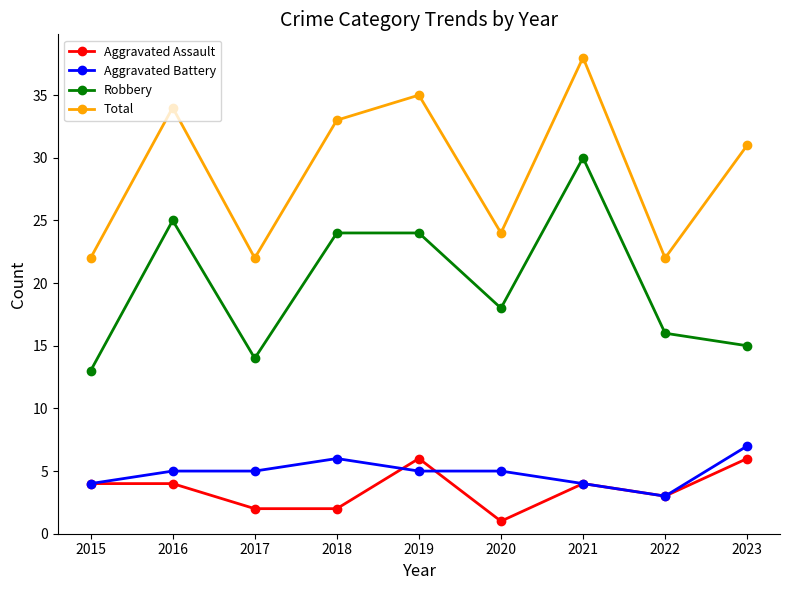

The value of Total at 2021 is 38. True or false?

True